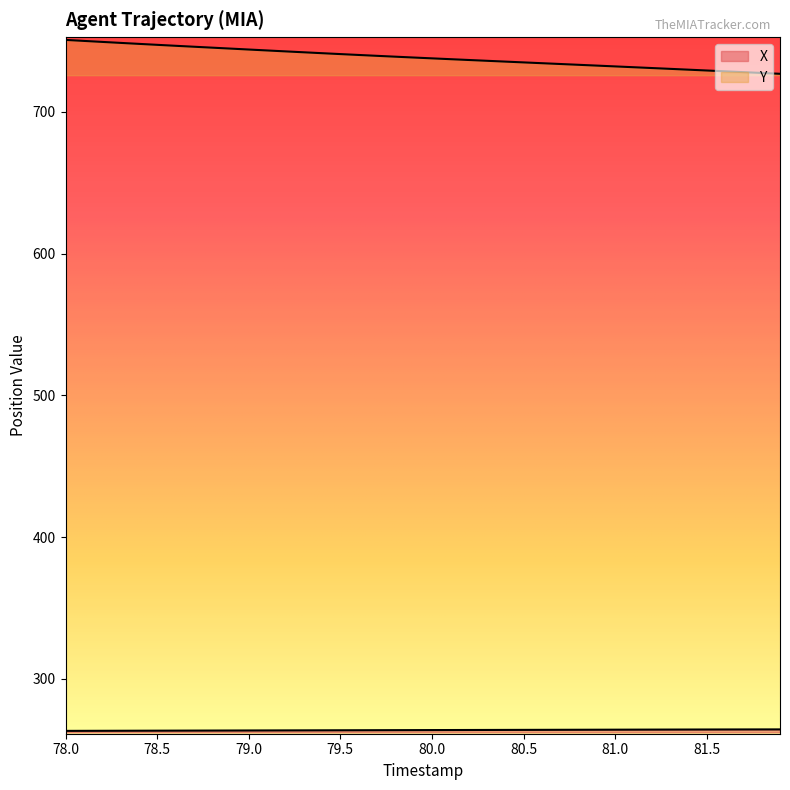

What is the maximum value for X?

264.5